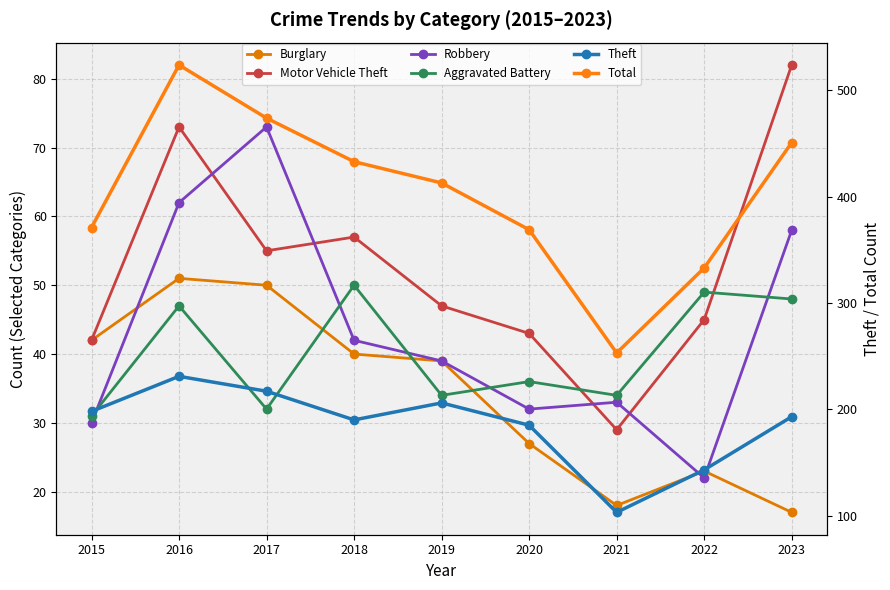

True or false: Aggravated Battery has a value of 34 at 2019.

True